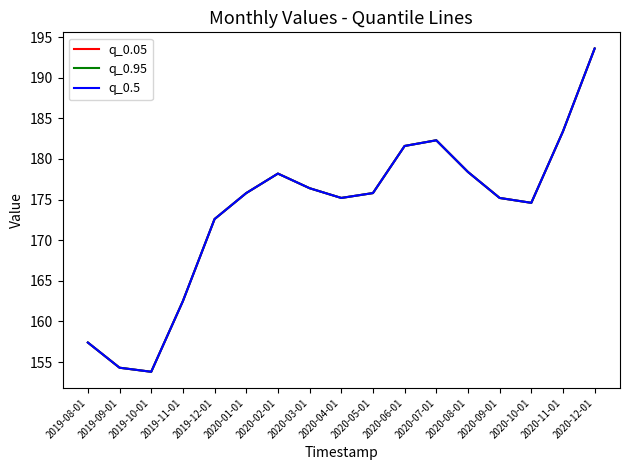

Which series changed the most between 2019-11-01 and 2019-12-01?

q_0.05